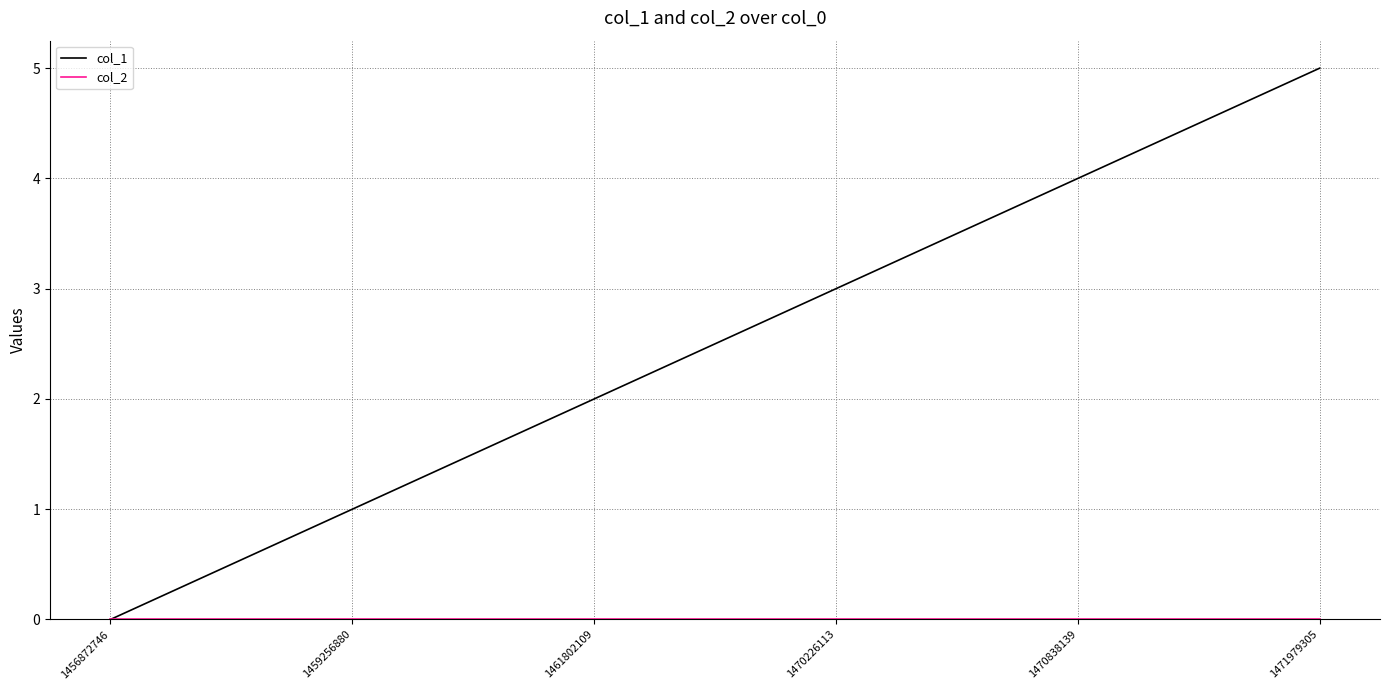

The value of col_1 at 1470838139 is 5. True or false?

False